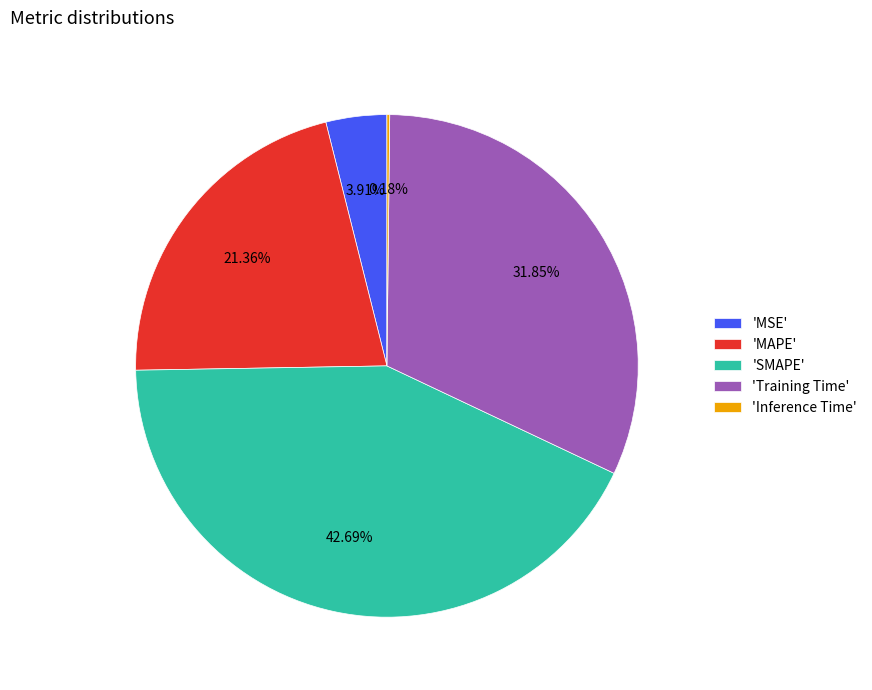

Is the sum of 'MSE' and 'Training Time' greater than half?

No